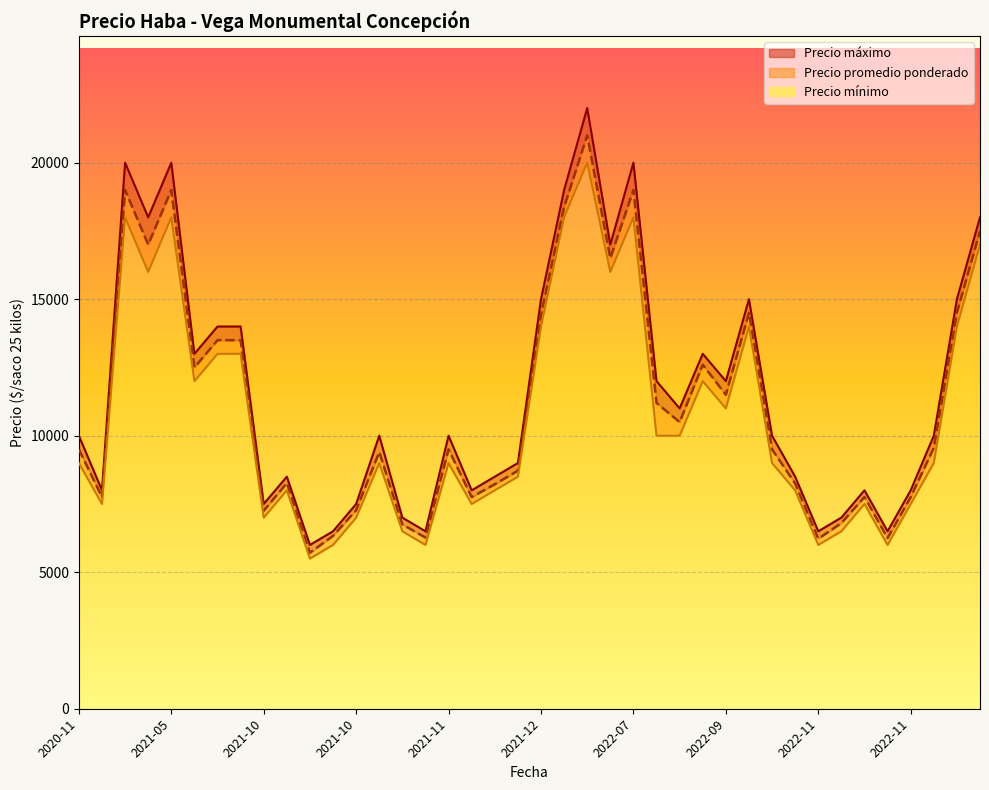

What is the total value across all series at 2021-11-23?

28500